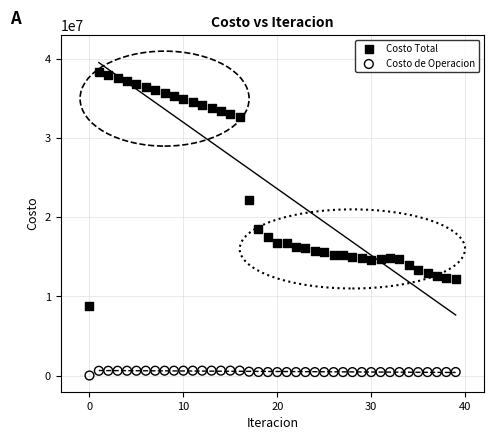

Across all data points, what is the range of Y values (max minus min)?

38303155.0